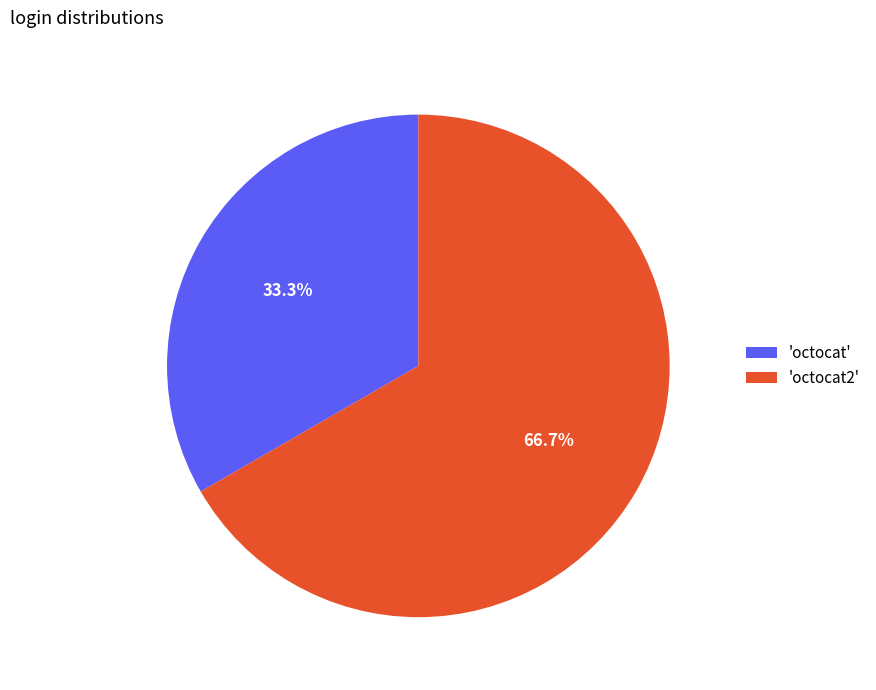

What is the smallest slice in the pie chart?

'octocat'